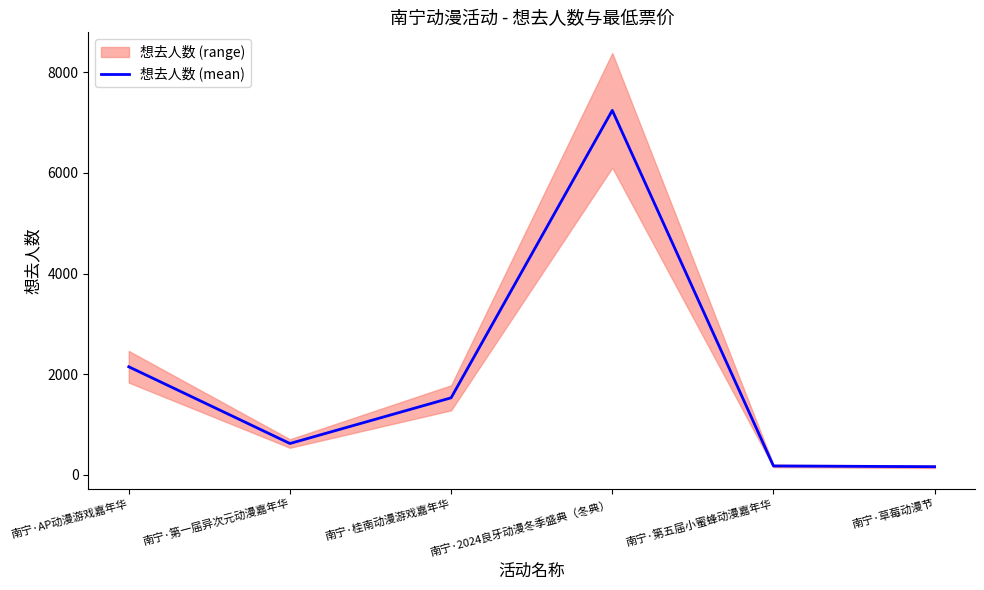

Rank the categories by value from lowest to highest.

南宁·草莓动漫节, 南宁·第五届小蜜蜂动漫嘉年华, 南宁·第一届异次元动漫嘉年华, 南宁·桂南动漫游戏嘉年华, 南宁·AP动漫游戏嘉年华, 南宁·2024良牙动漫冬季盛典（冬典）